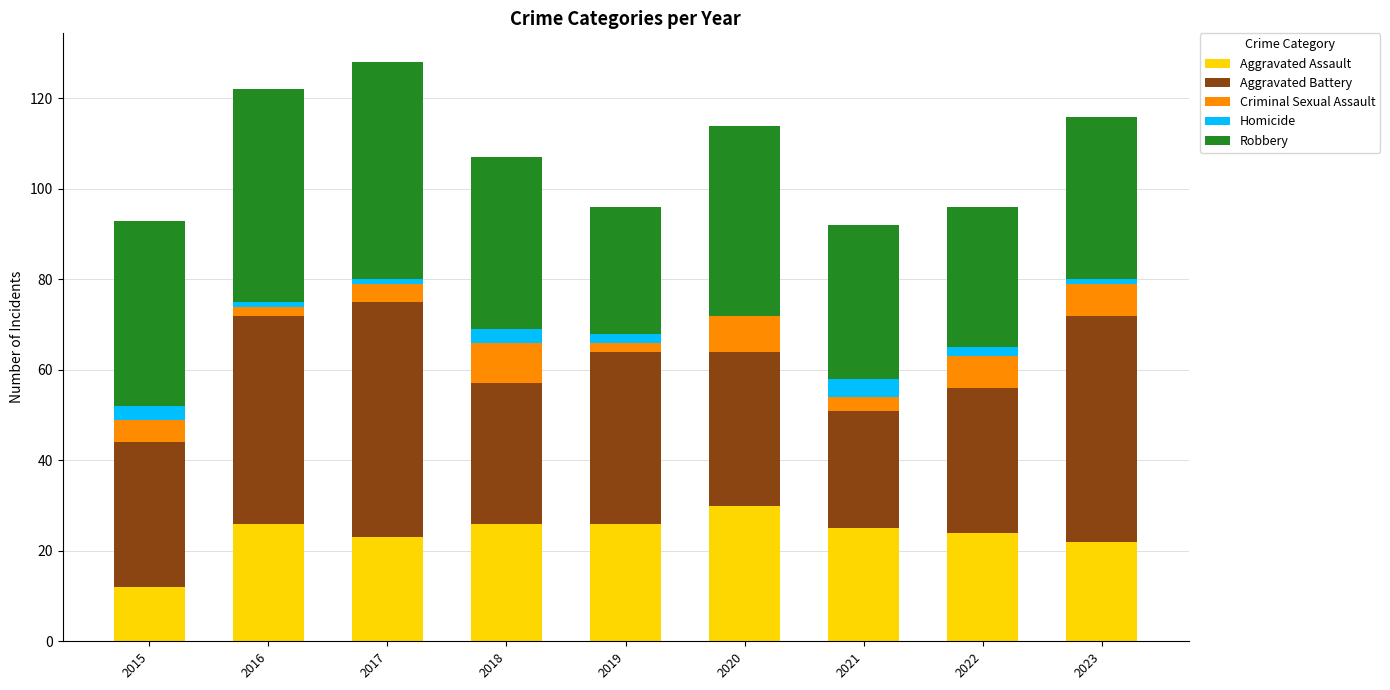

The Aggravated Assault series shows 30 at 2020. True or false?

True